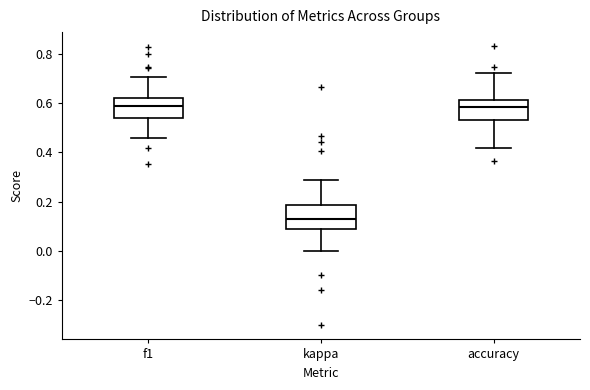

Reading left to right, transcribe this box plot: for each box, give where its median line is, the range the box spans, and where its two whiskers end, as read against the y-axis. The values are not printed on the chart, so give them approximately, as read against the axis.

f1: median 0.58, box 0.54 to 0.62, whiskers 0.46 to 0.70
kappa: median 0.12, box 0.08 to 0.18, whiskers 0.00 to 0.28
accuracy: median 0.58, box 0.54 to 0.62, whiskers 0.42 to 0.72